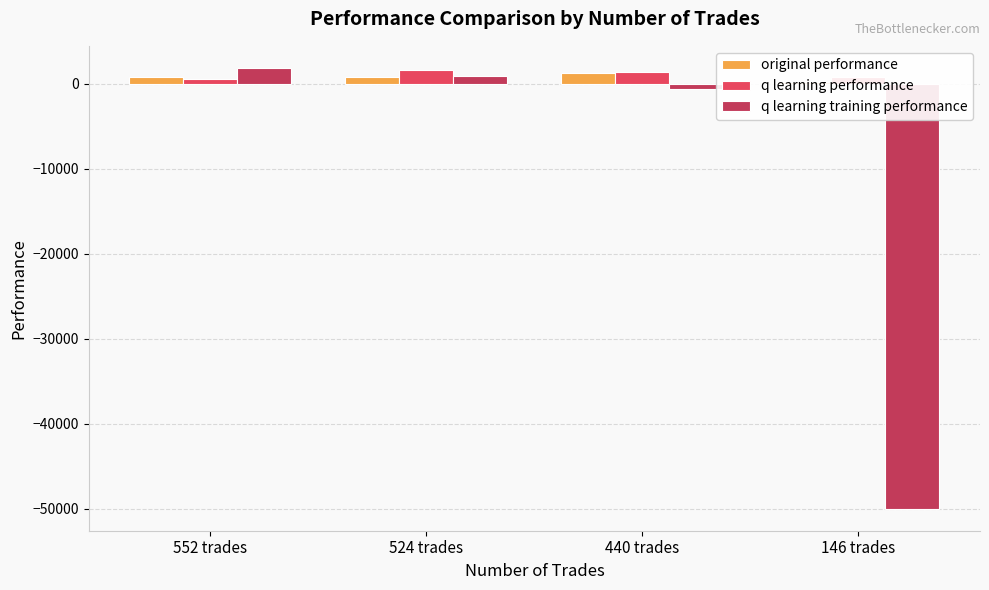

How many distinct data groups are displayed?

3